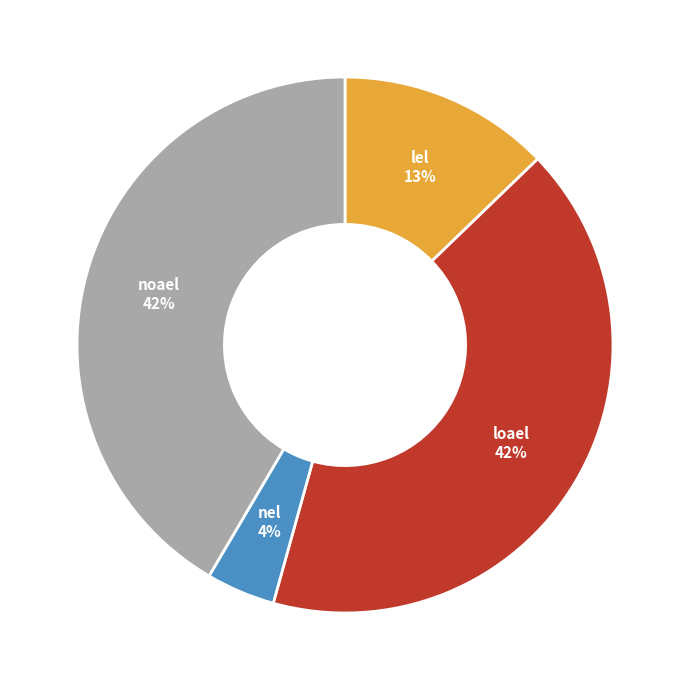

Does lel represent more than half of the total?

No